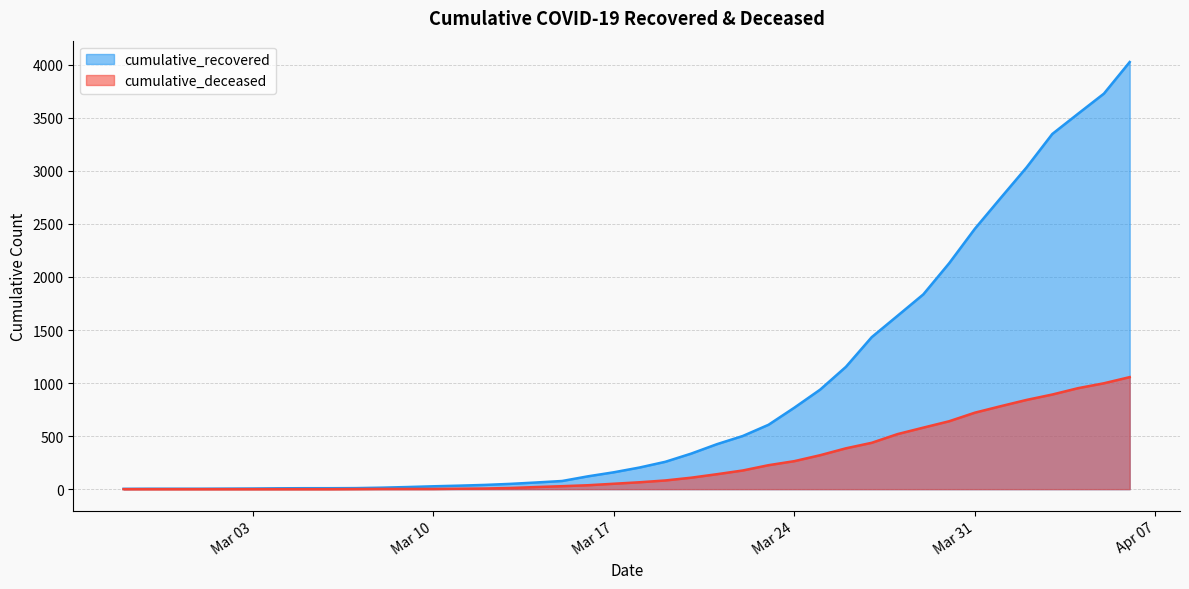

True or false: cumulative_recovered and cumulative_deceased cross at least once.

False